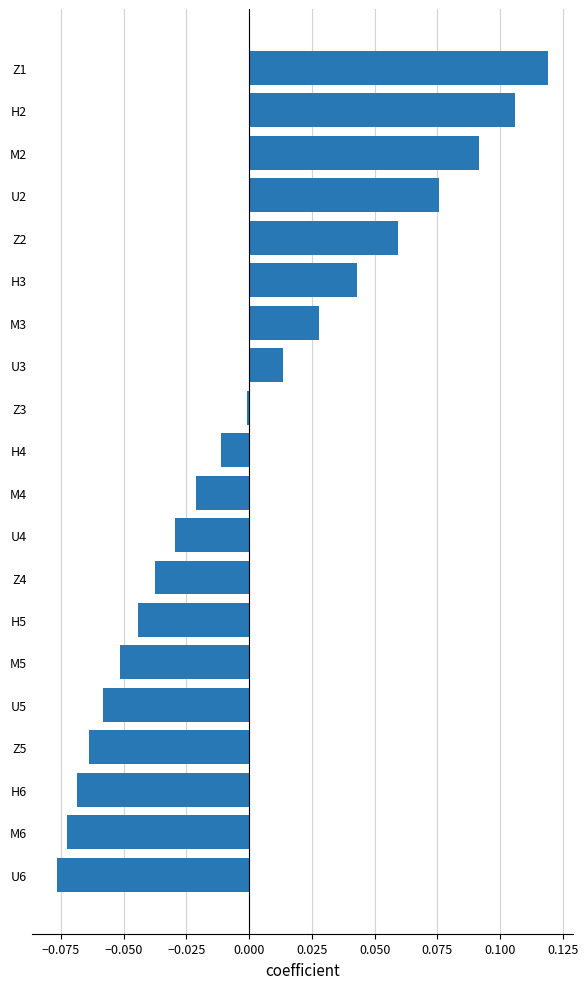

The chart shows a value of 0.0 at H3. True or false?

True